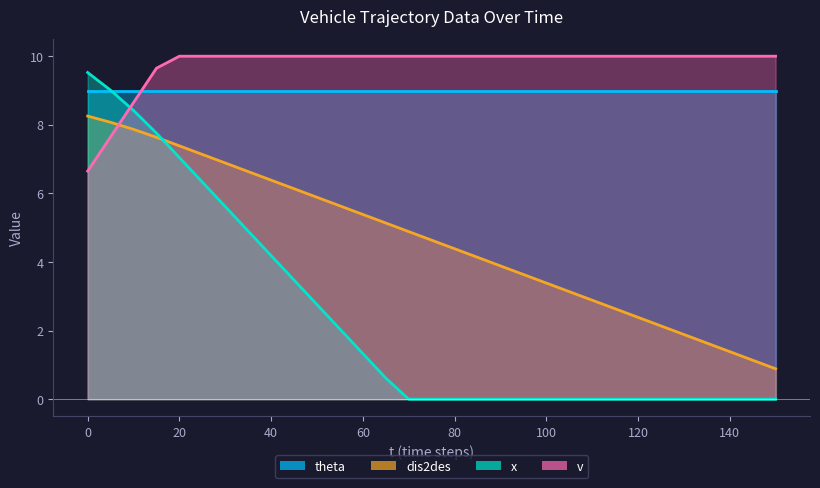

True or false: v and dis2des cross at least once.

True